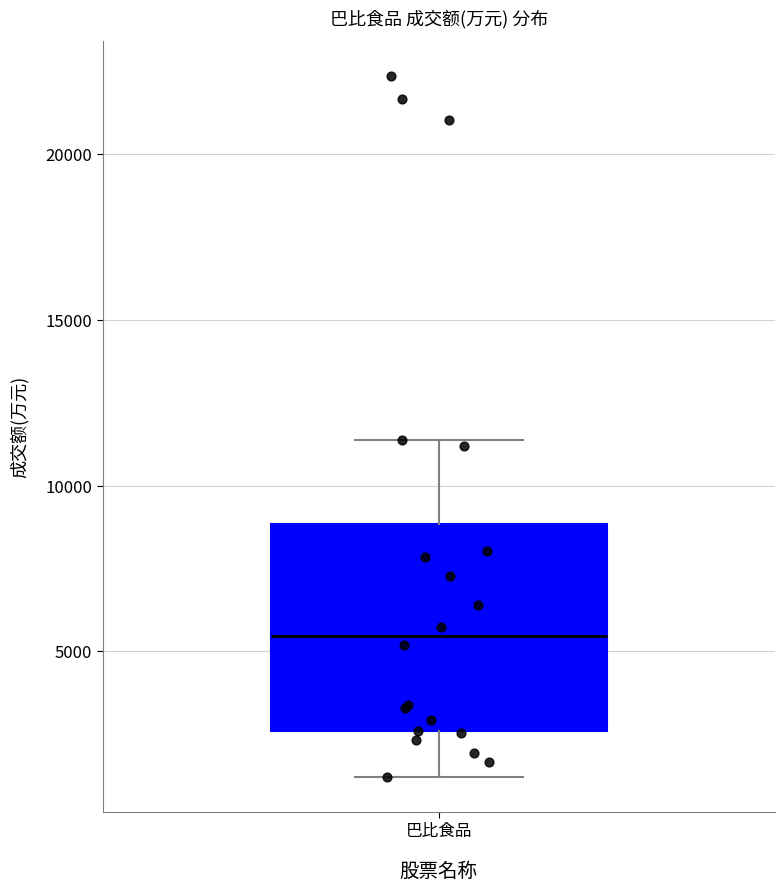

Where is the lower edge of the box for 巴比食品 on the y-axis? The values are not printed on the chart, so give them approximately, as read against the axis.

2500